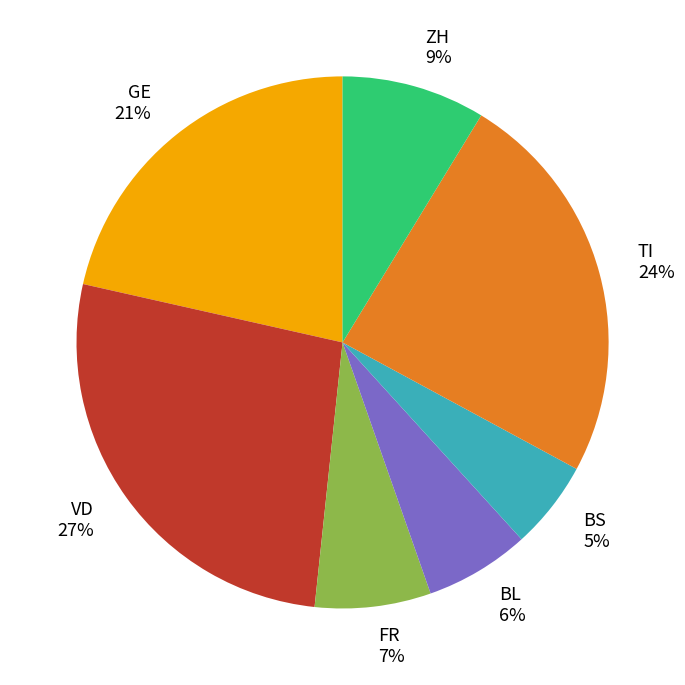

The ZH slice represents 9% of the pie. True or false?

True